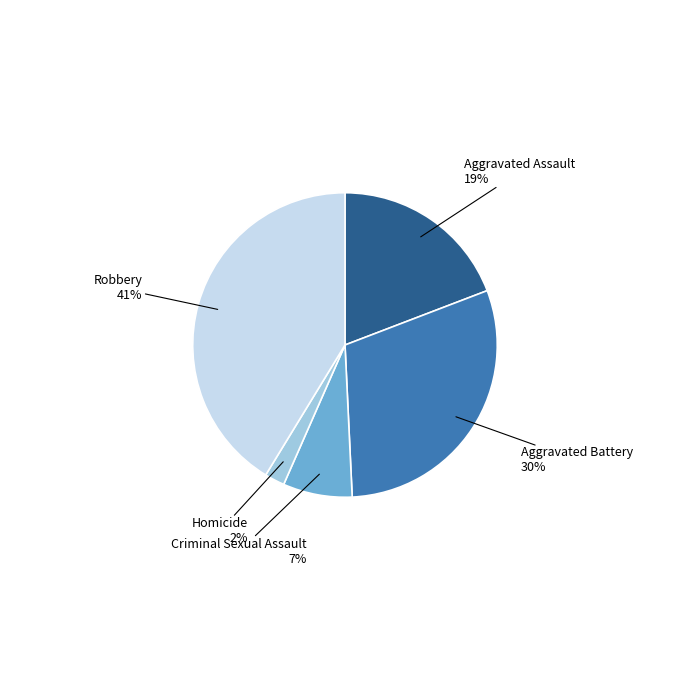

How many slices are in this pie chart?

5